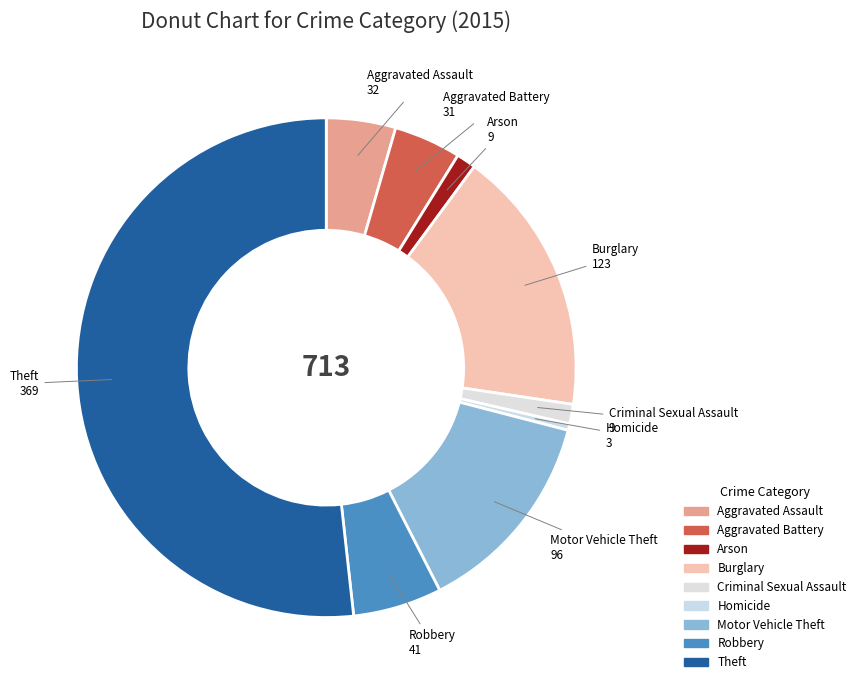

Approximately how many times larger is the value at Aggravated Assault compared to Motor Vehicle Theft?

0.3